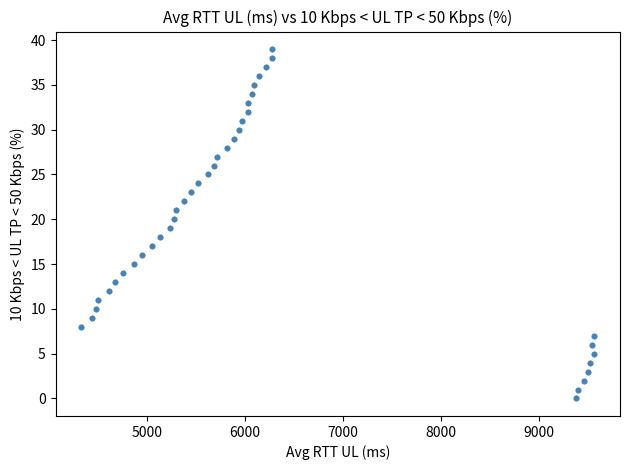

What is the range of X values (max minus min)?

5241